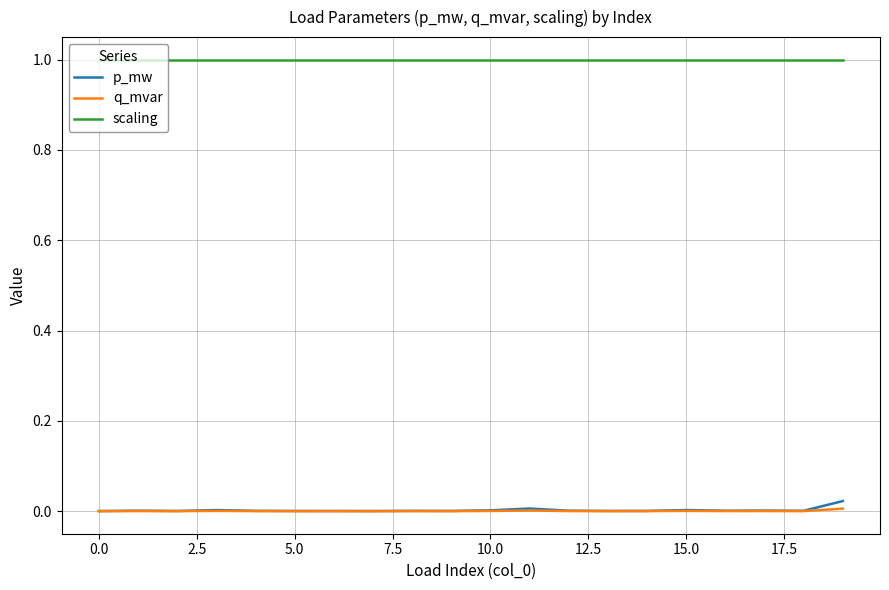

Rank the series by their maximum value, from lowest to highest.

q_mvar, p_mw, scaling